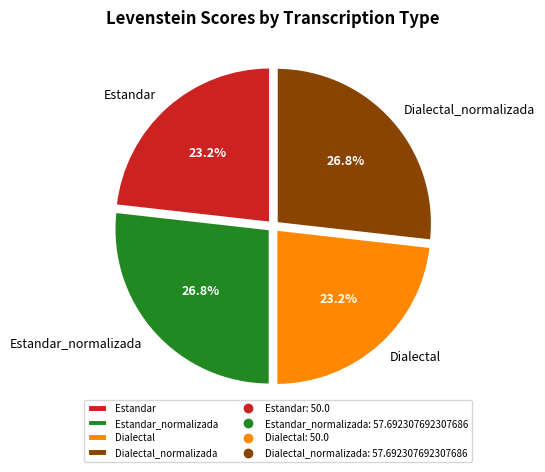

Does Estandar account for over 50% of the chart?

No